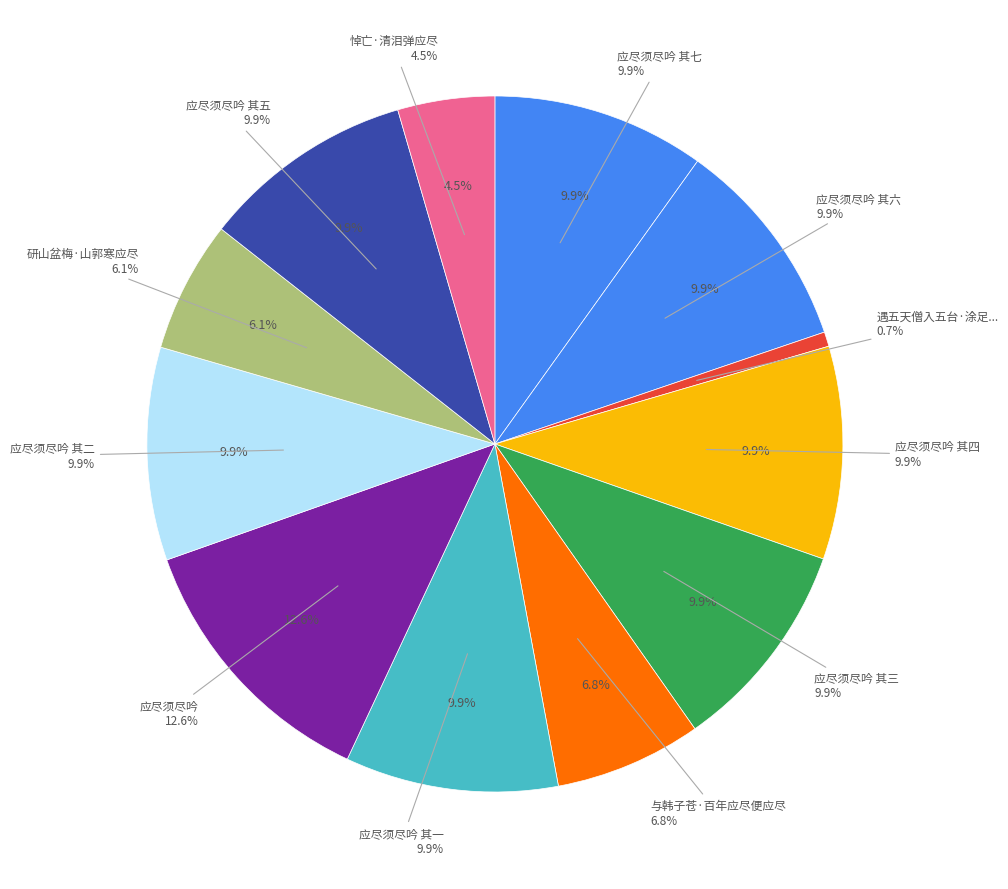

Which slice is the largest?

应尽须尽吟